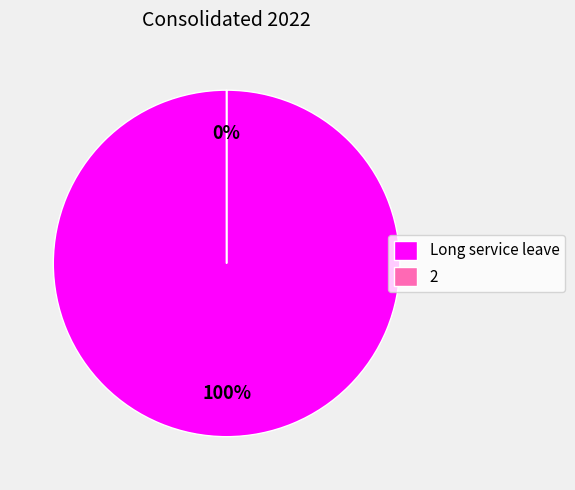

Which category has the smallest portion of the pie?

2